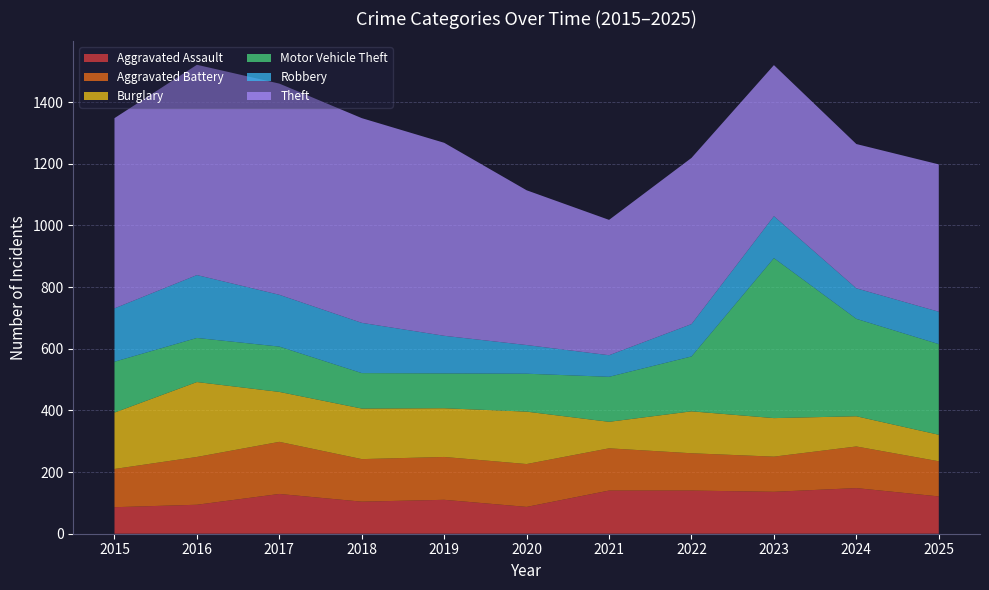

Reading left to right, what are all the values shown in this chart?

Aggravated Assault: 2015=86	2016=94	2017=129	2018=104	2019=110	2020=87	2021=140	2022=140	2023=136	2024=148	2025=121
Aggravated Battery: 2015=124	2016=155	2017=169	2018=138	2019=139	2020=139	2021=137	2022=121	2023=114	2024=135	2025=114
Burglary: 2015=183	2016=243	2017=162	2018=164	2019=158	2020=170	2021=86	2022=136	2023=125	2024=98	2025=86
Motor Vehicle Theft: 2015=165	2016=143	2017=147	2018=115	2019=113	2020=123	2021=146	2022=178	2023=519	2024=316	2025=294
Robbery: 2015=173	2016=204	2017=168	2018=163	2019=122	2020=93	2021=70	2022=105	2023=136	2024=99	2025=105
Theft: 2015=617	2016=682	2017=685	2018=664	2019=626	2020=502	2021=439	2022=539	2023=490	2024=468	2025=478